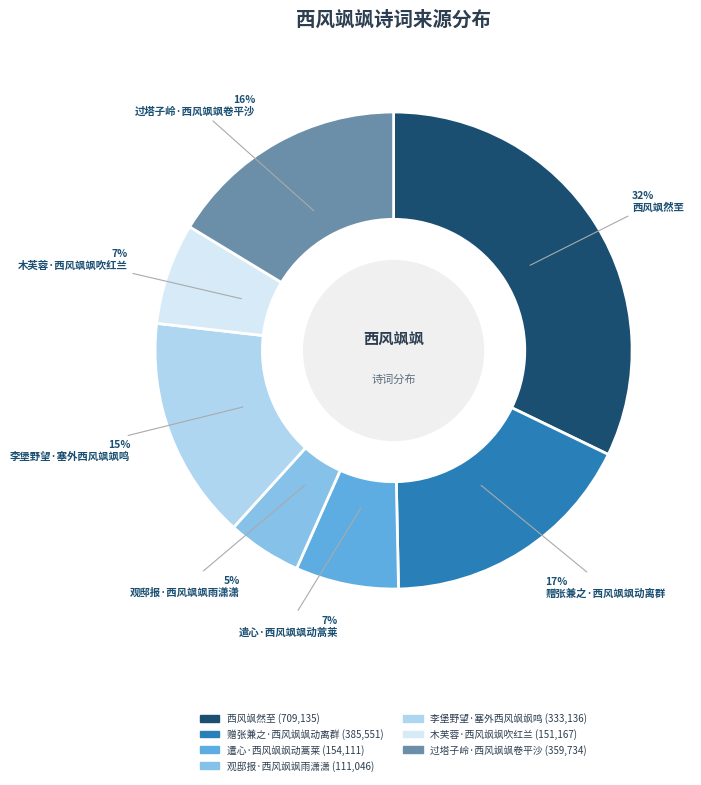

To the nearest percent, what is the combined percentage of 李堡野望·塞外西风飒飒鸣 and 过塔子岭·西风飒飒卷平沙?

31%